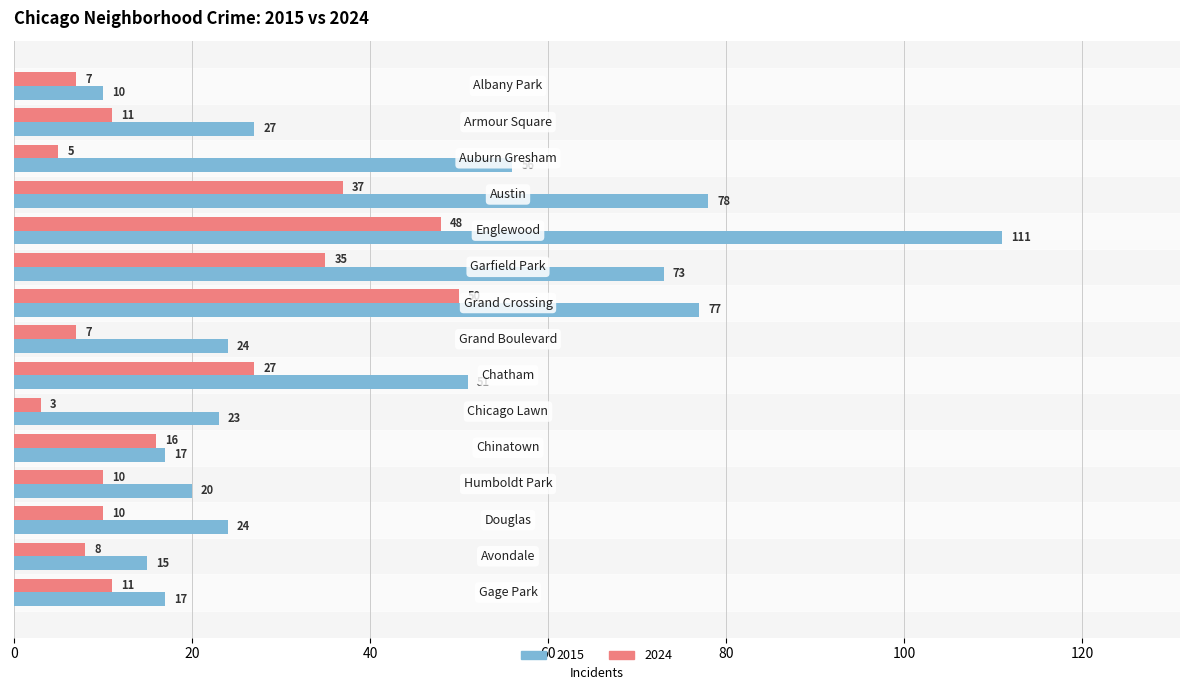

List the series in order of their peak value, highest first.

2015, 2024